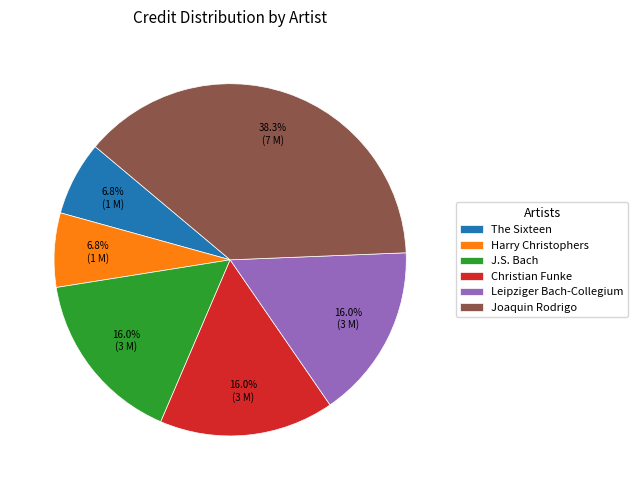

Does Christian Funke account for over 50% of the chart?

No